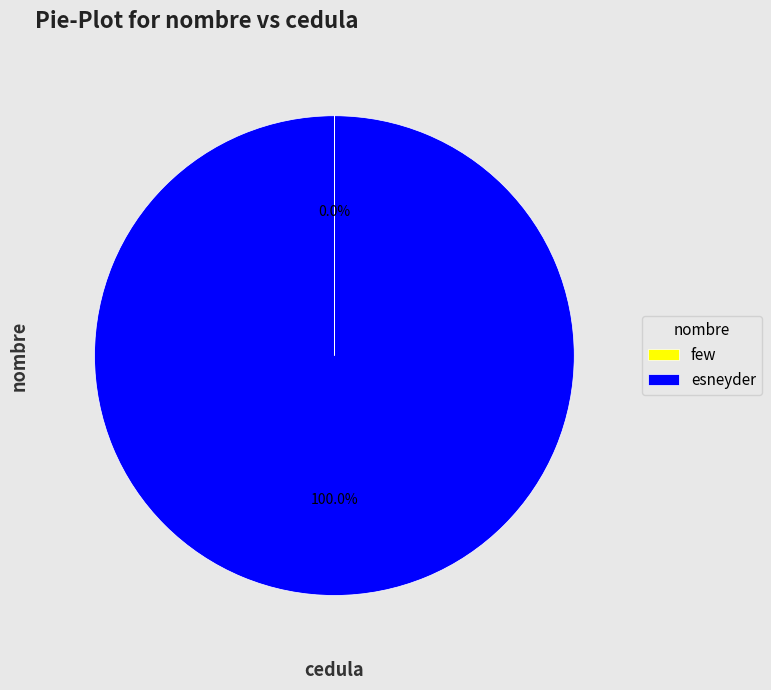

Which category has the biggest portion of the pie?

esneyder